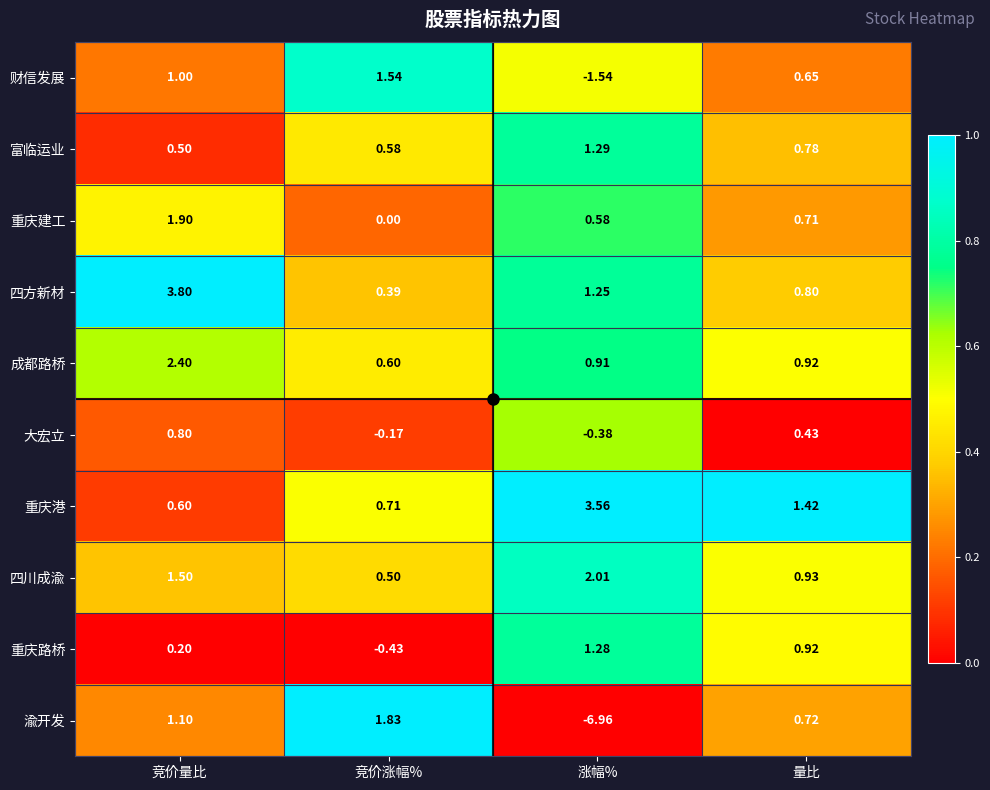

At which label is 四川成渝 closest to 1?

量比